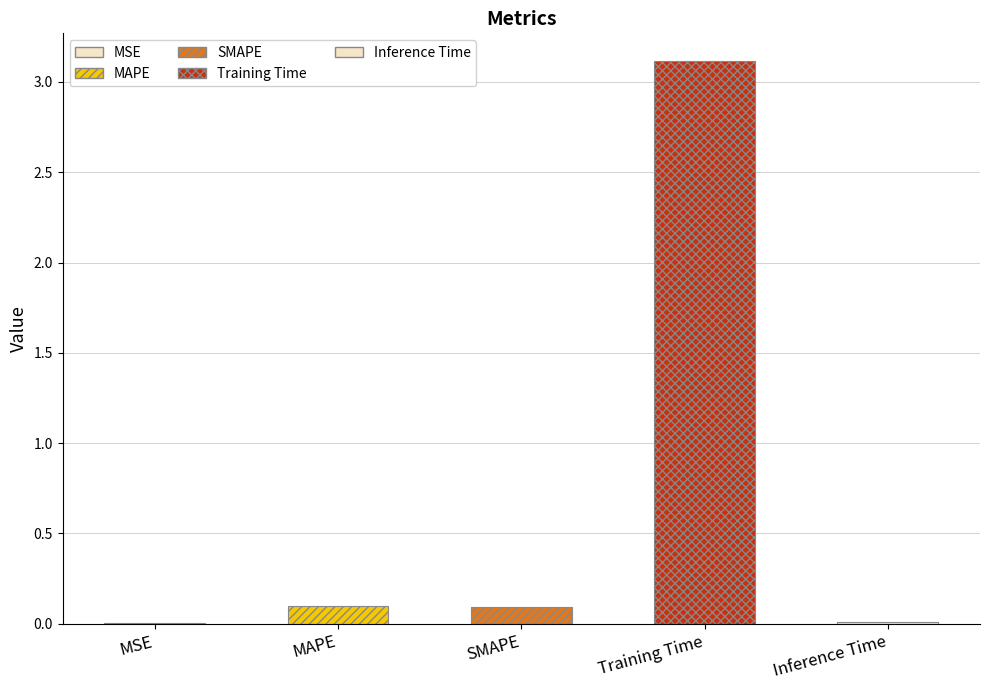

List the labels in order of value, smallest first.

MSE, Inference Time, SMAPE, MAPE, Training Time